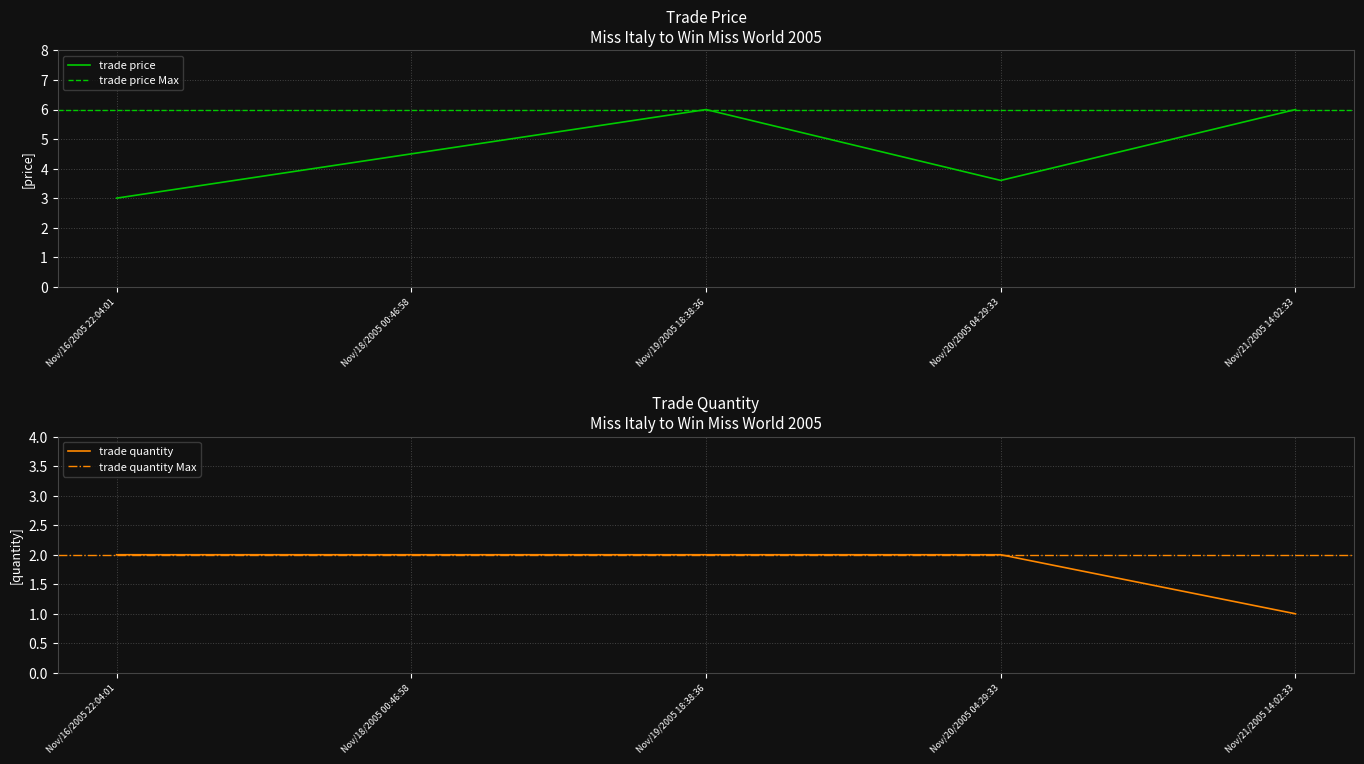

What is the difference between the maximum and minimum values in the trade quantity series?

1